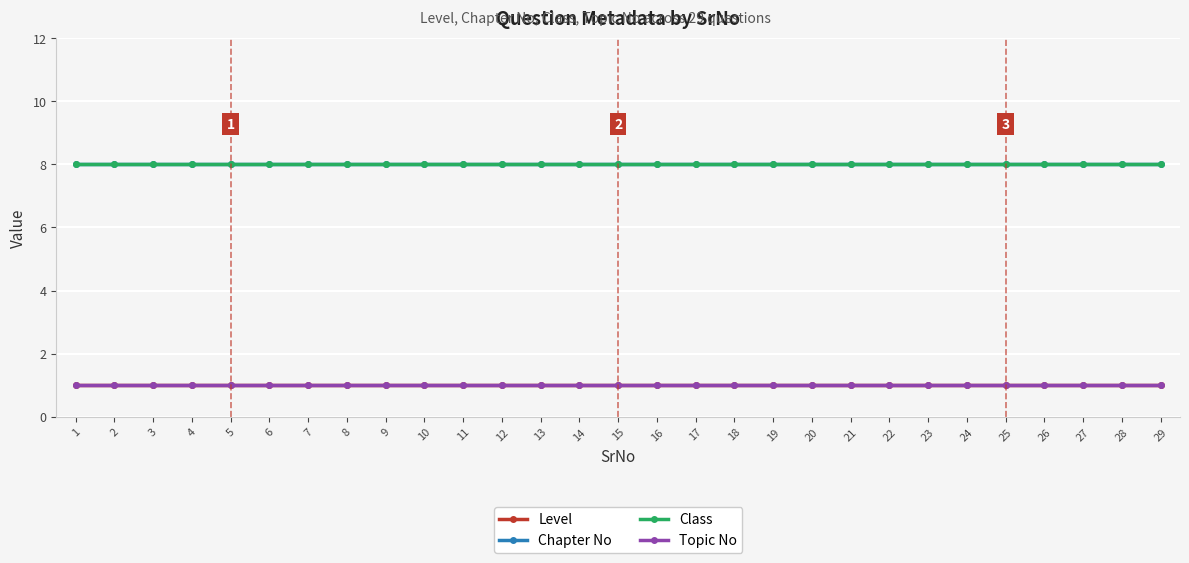

How many lines are shown in the chart?

4